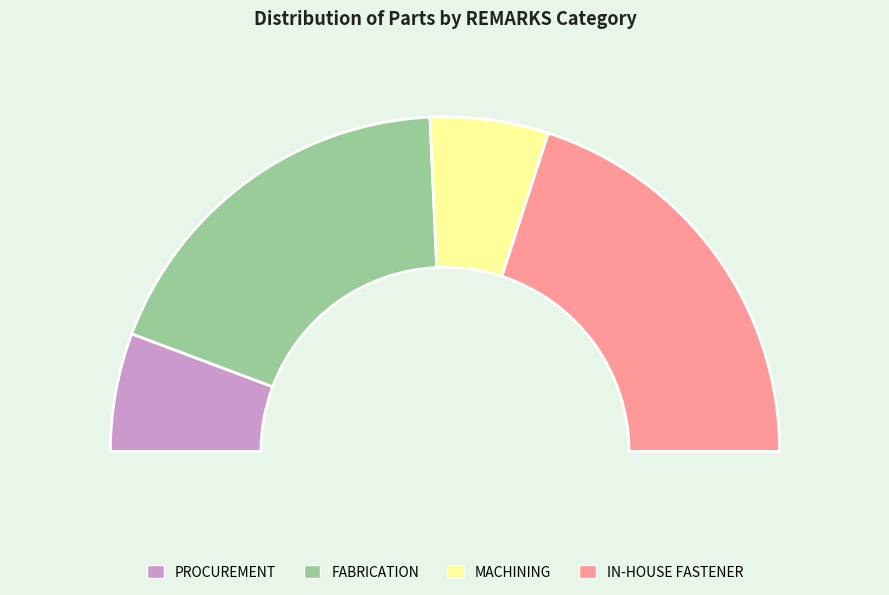

Which slice is the largest?

IN-HOUSE FASTENER